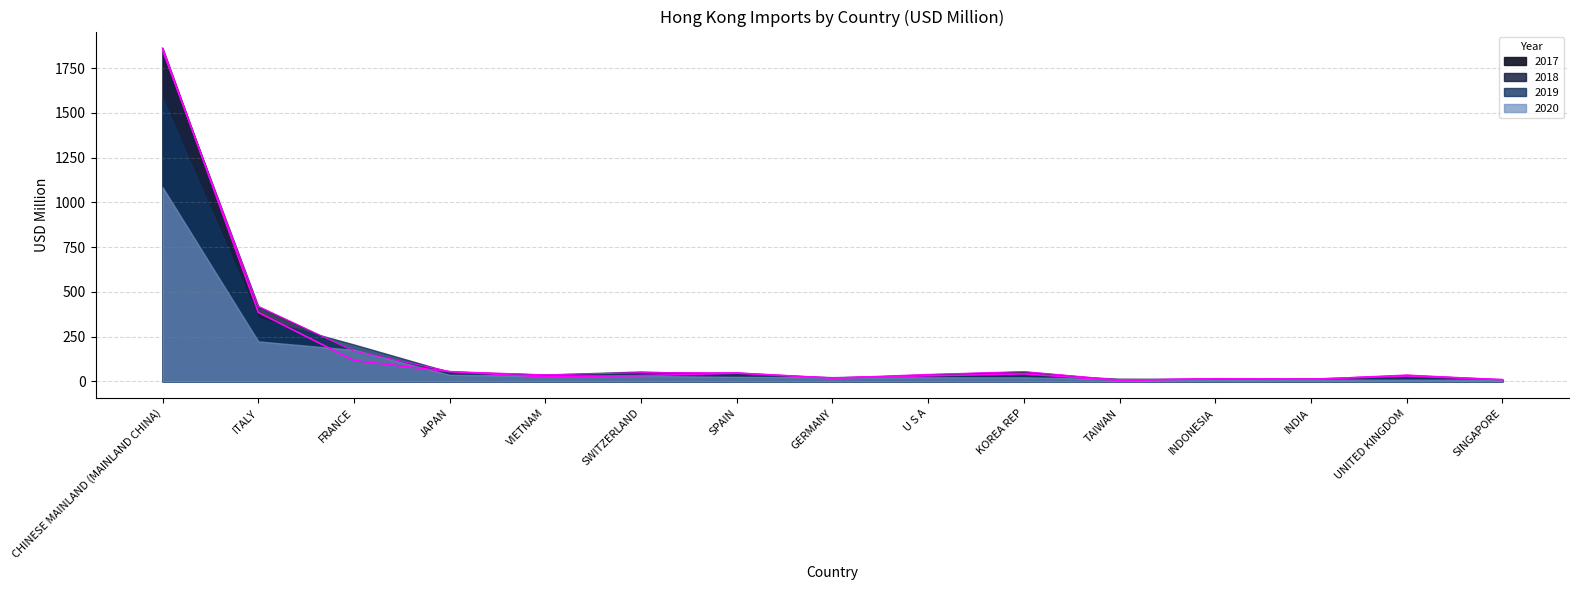

Which series ends up on top after the final intersection of 2017 and 2018?

2018